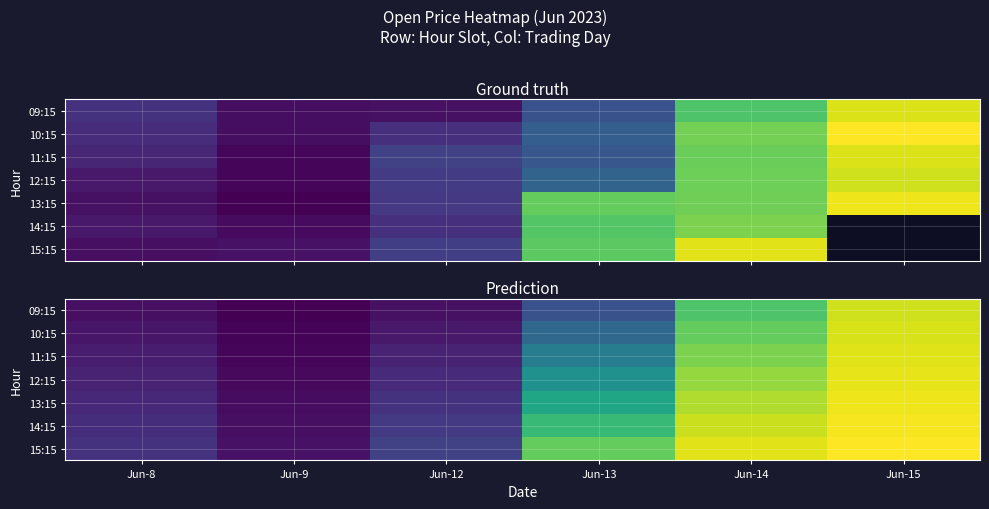

What is the approximate value of 15:15 at Jun-15?

3905.0